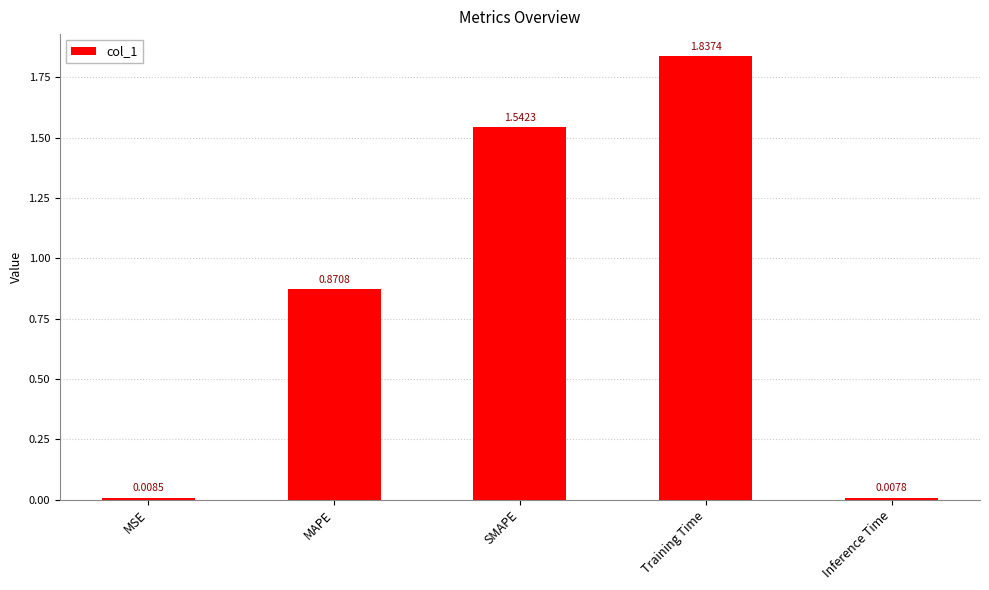

What is the sum of all values?

4.3